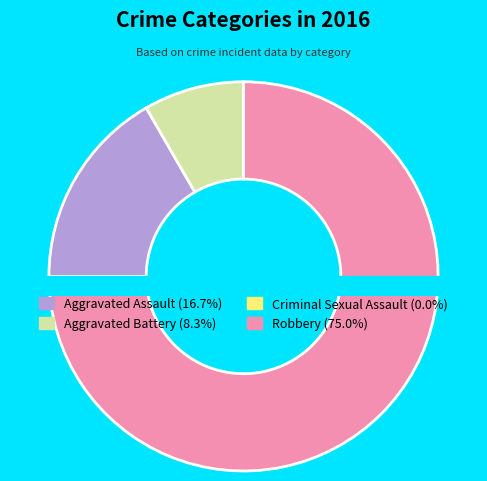

Count the number of slices in the pie.

4